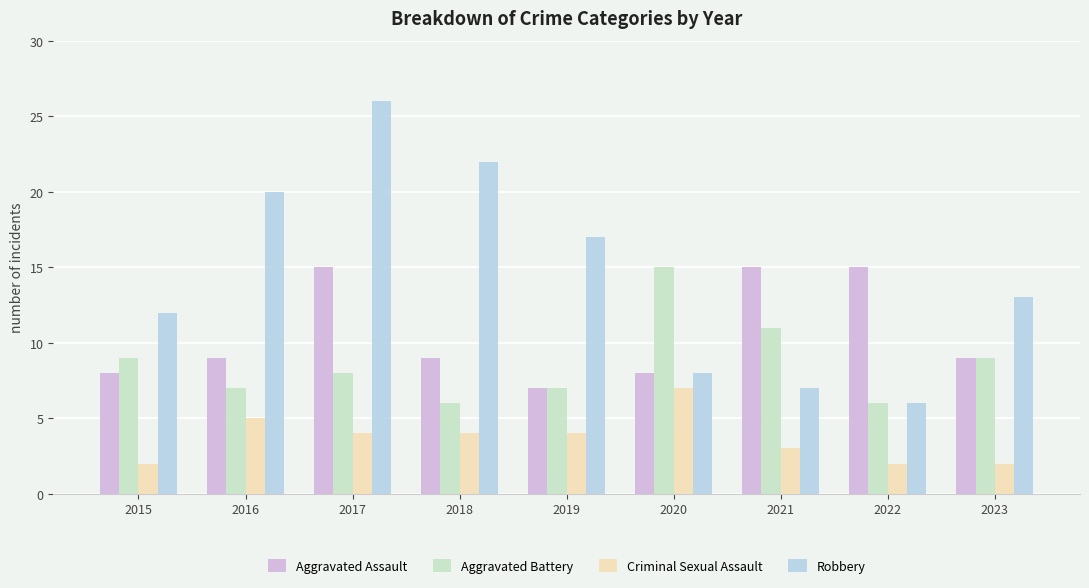

Which label corresponds to the largest value in the chart?

2017